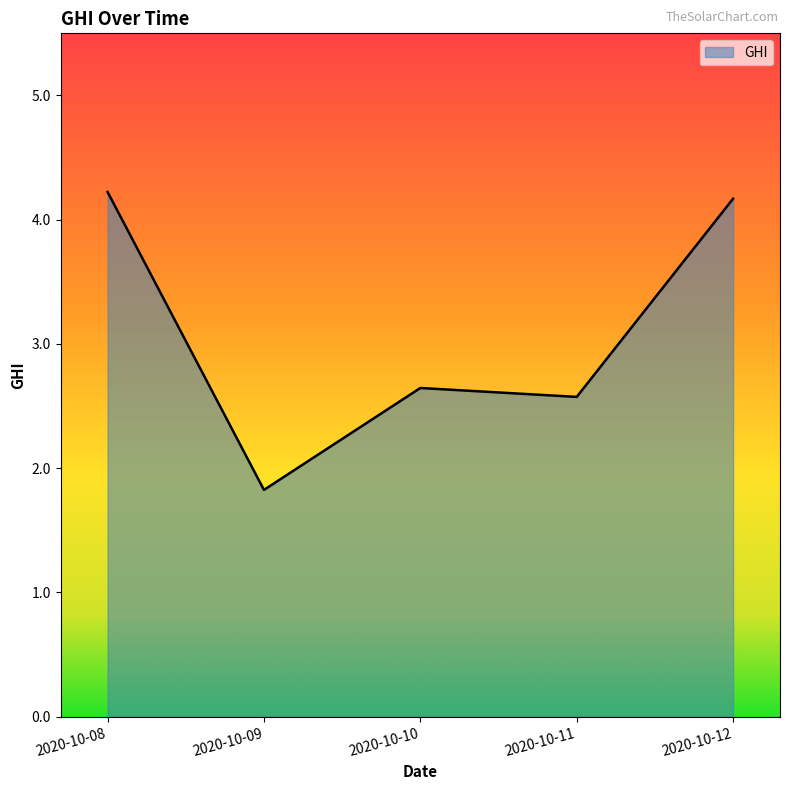

The value at 2020-10-09 is 1.8. True or false?

True